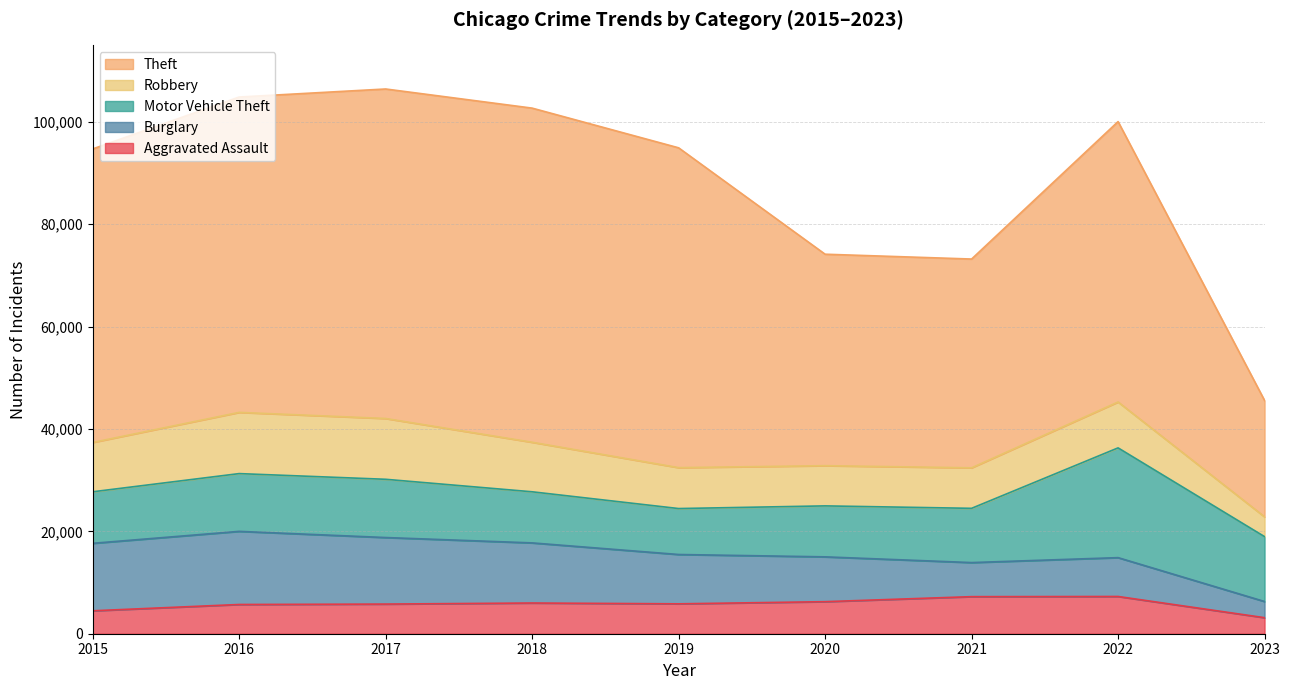

Where is Motor Vehicle Theft nearest to the value 15211?

2023